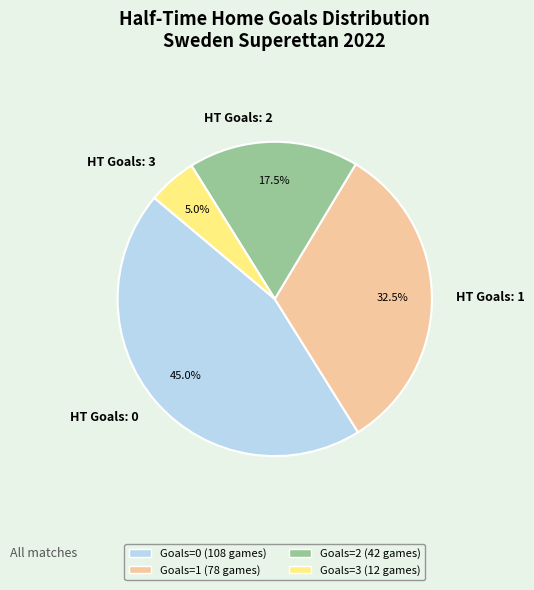

How many slices are in this pie chart?

4